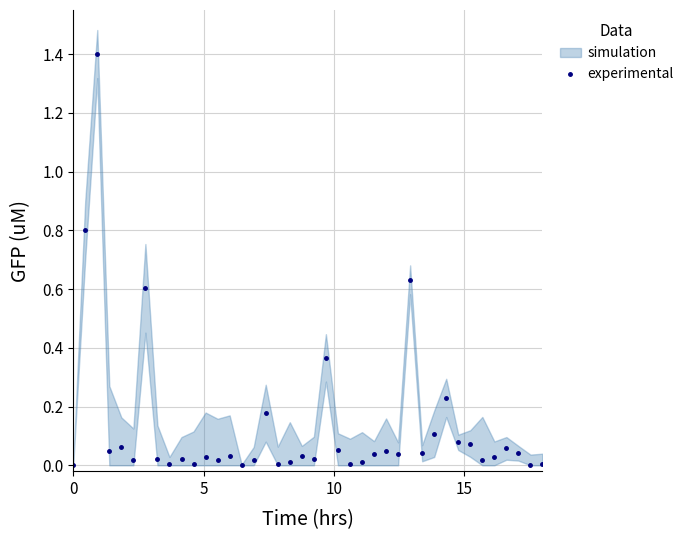

True or false: experimental has more than 0 points higher than both neighbors.

True